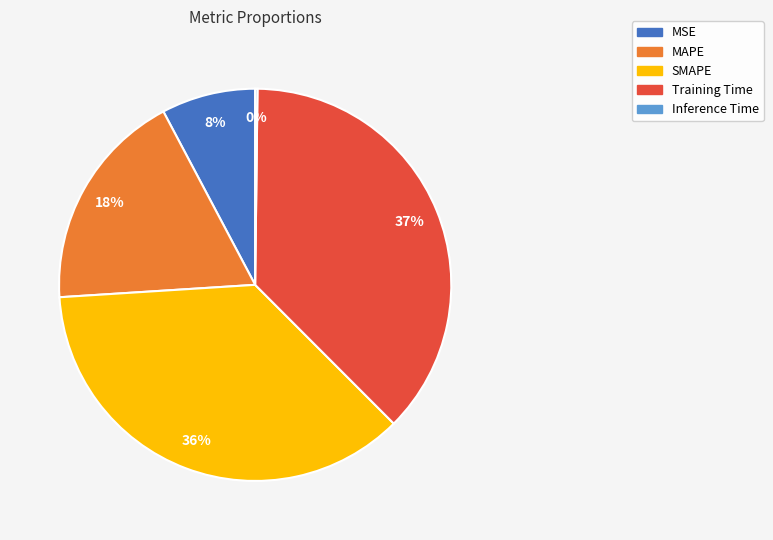

To the nearest percent, what portion does MAPE represent?

18%